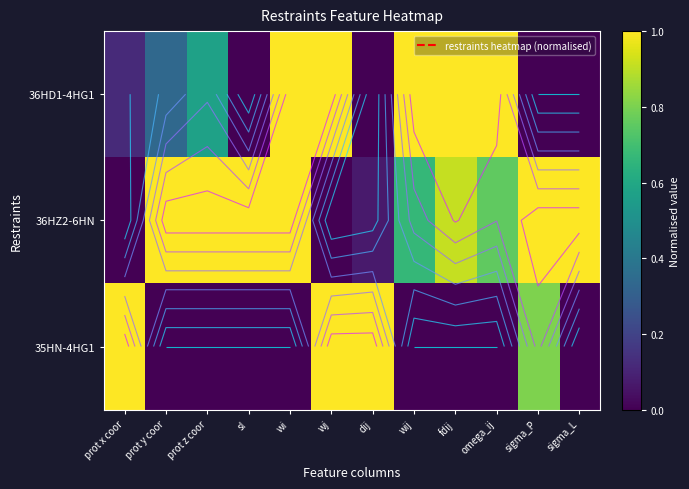

What is the difference between the second highest and minimum values in the 35HN-4HG1 series?

1.0